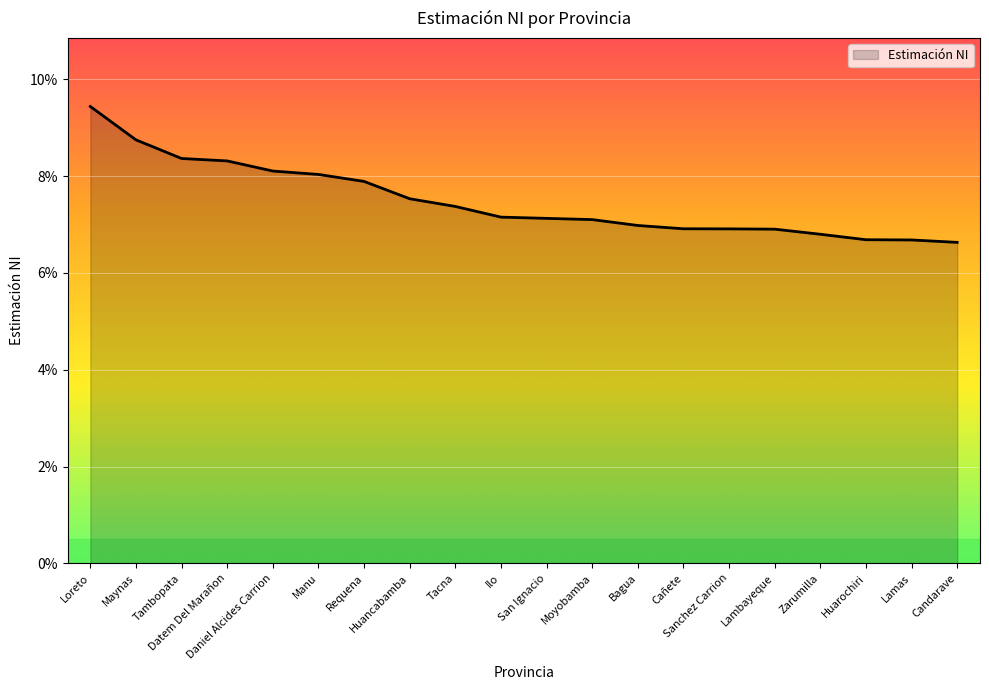

The chart shows a value of 0.0 at Zarumilla. True or false?

False